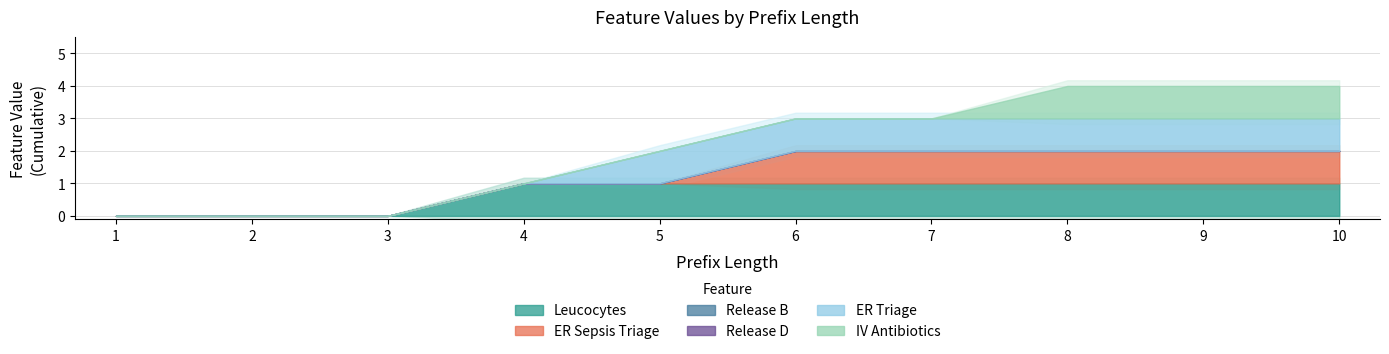

True or false: Release B and ER Triage cross at least once.

False